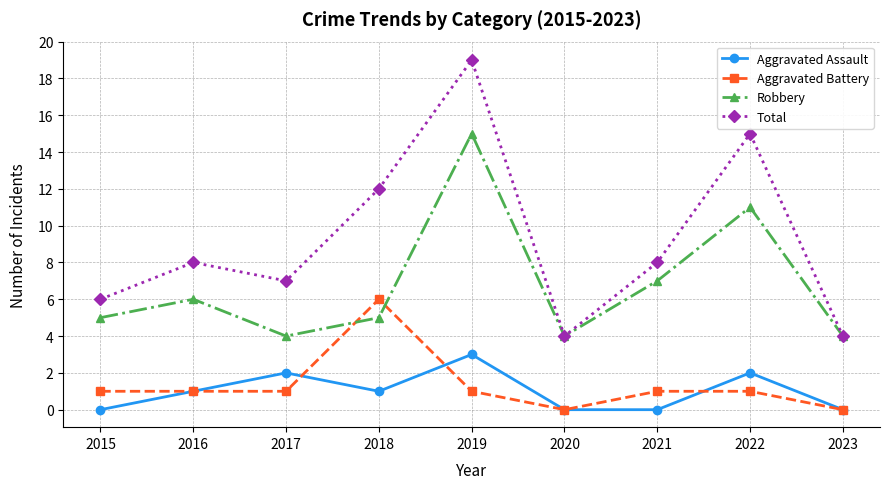

What is the difference between the highest and lowest values at 2016?

7